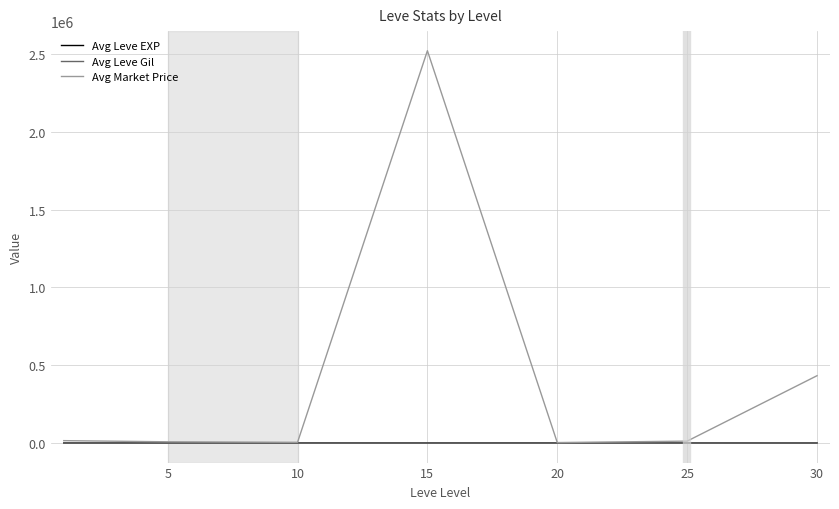

Which series has the widest spread of values?

Avg Market Price